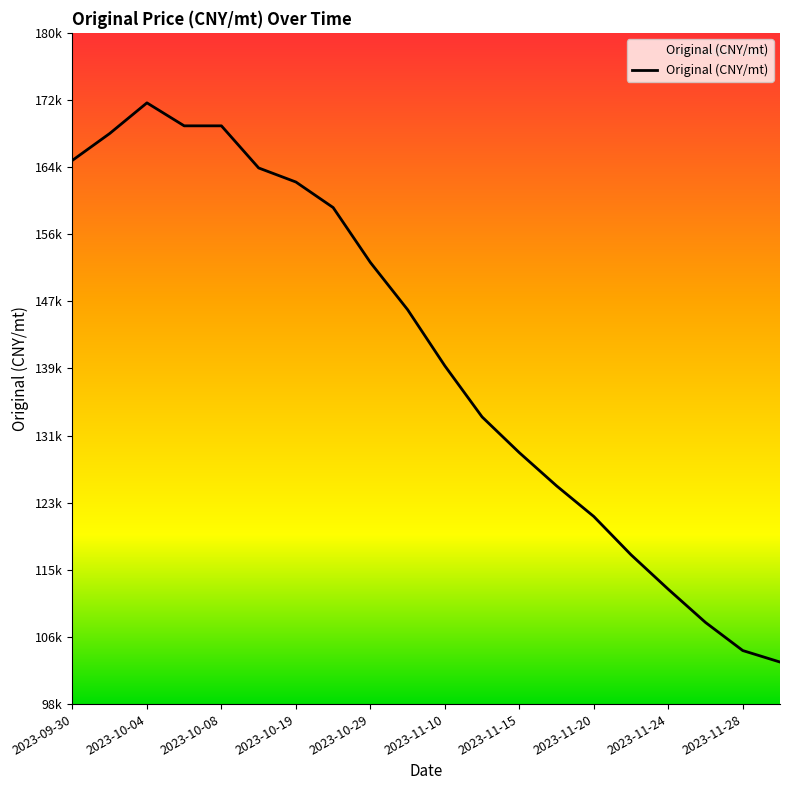

True or false: the data shows 164800.6 at 2023-09-30.

True